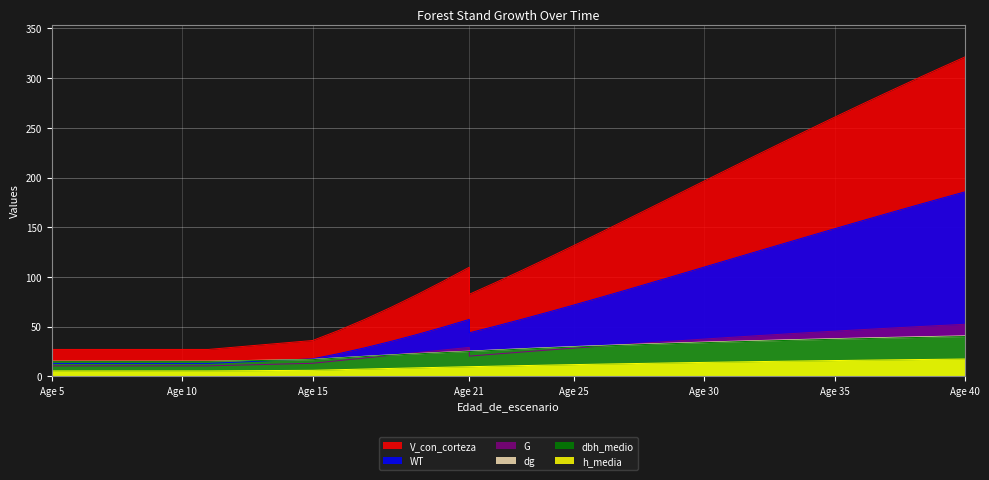

How many distinct data groups are displayed?

6